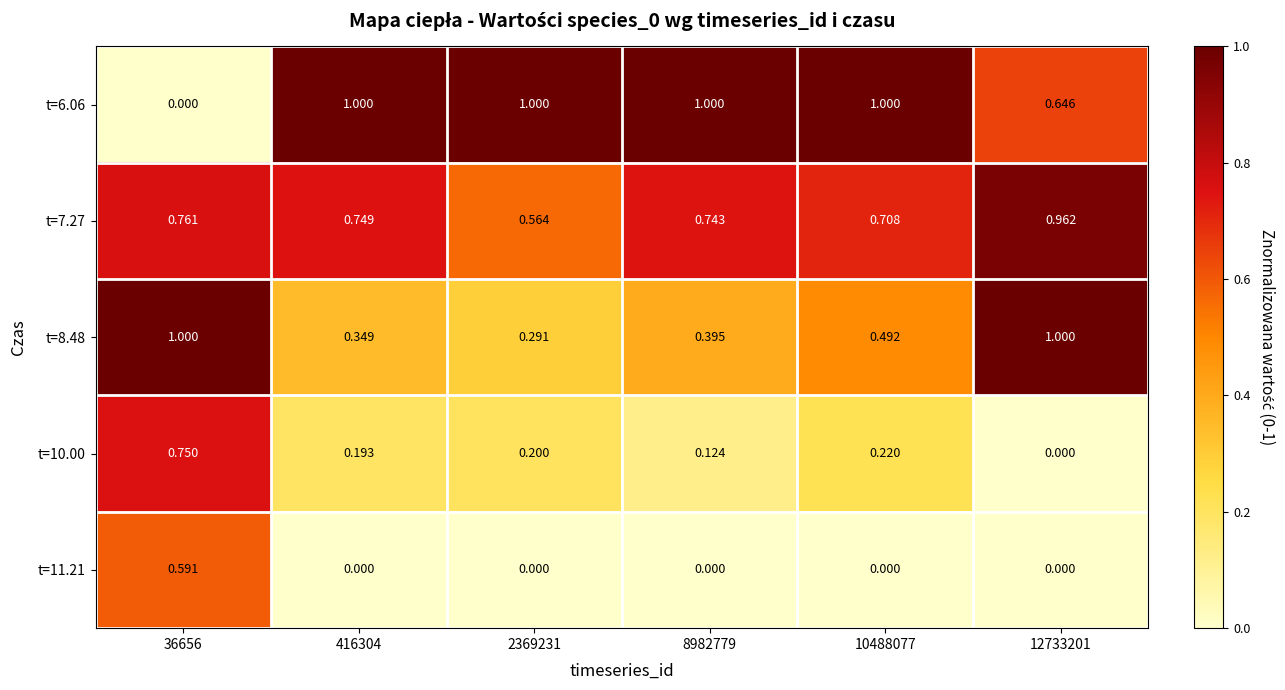

How many series are shown in this chart?

5